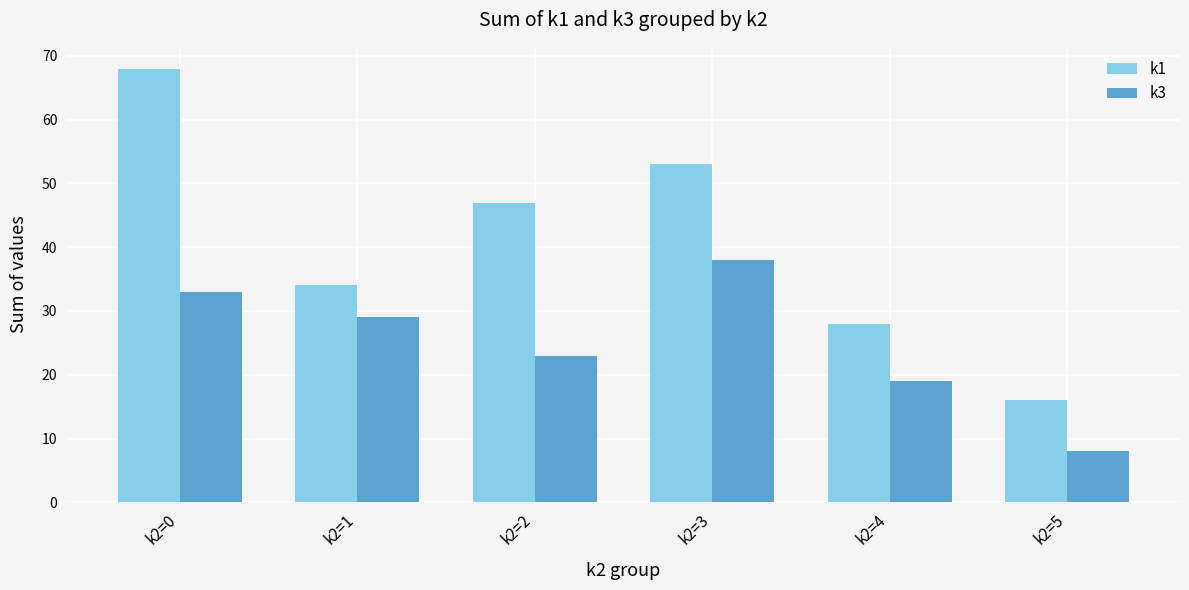

At which category is the sum across all series the highest?

k2=0